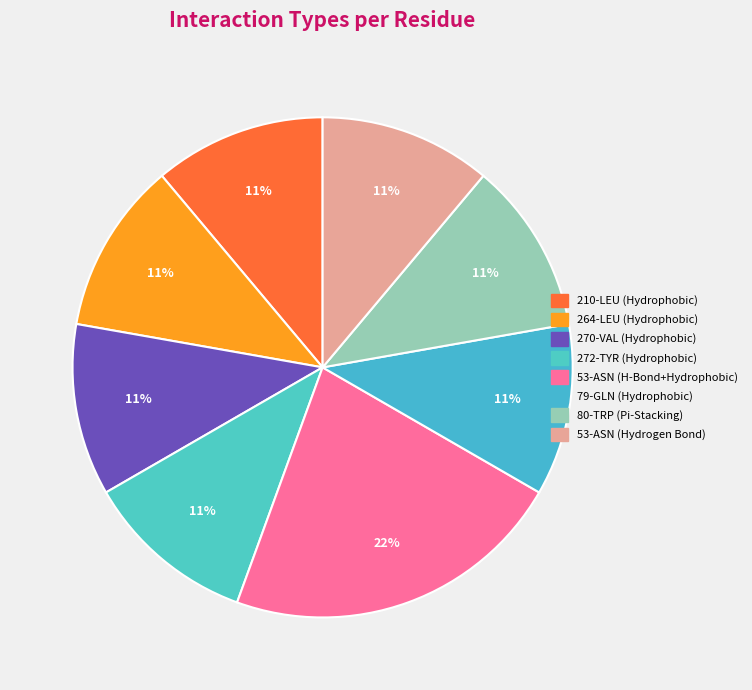

Which category has the smallest portion of the pie?

210-LEU (Hydrophobic)